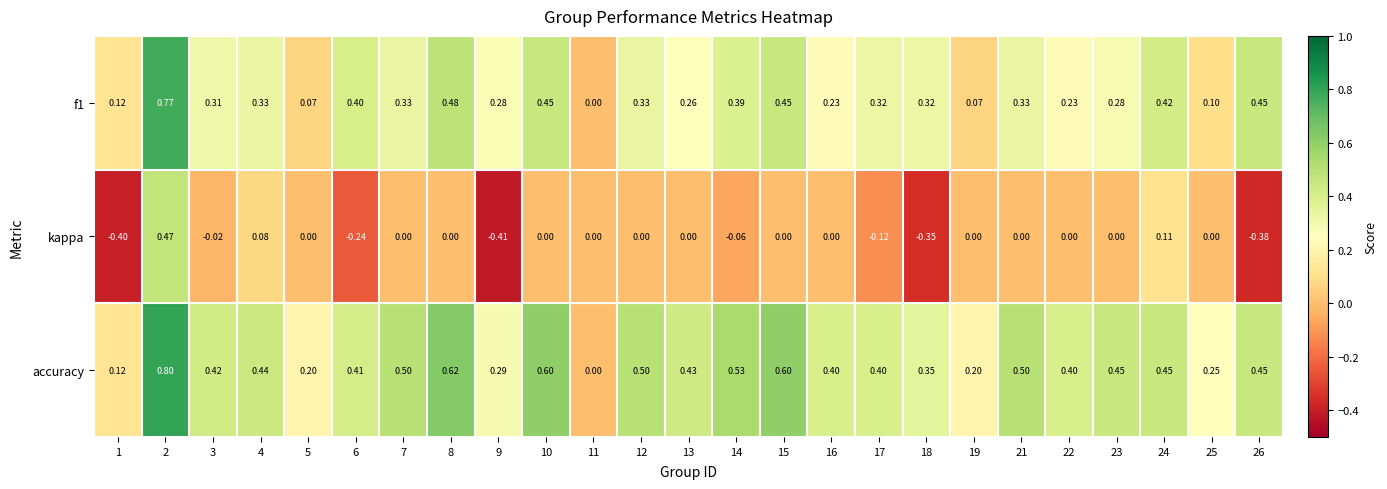

Is the value of accuracy at 16 greater than the value of kappa at 2?

No